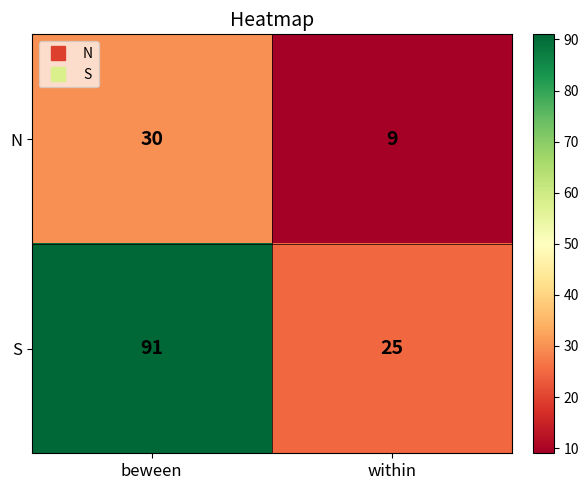

Which category has the lowest value across all series?

within